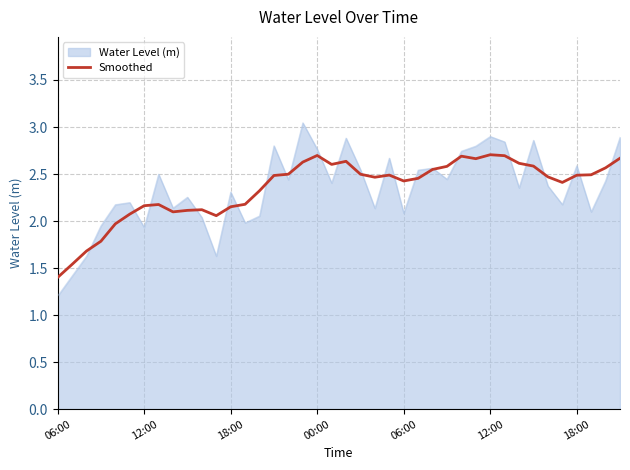

Which series has the widest spread of values?

Water Level (m)